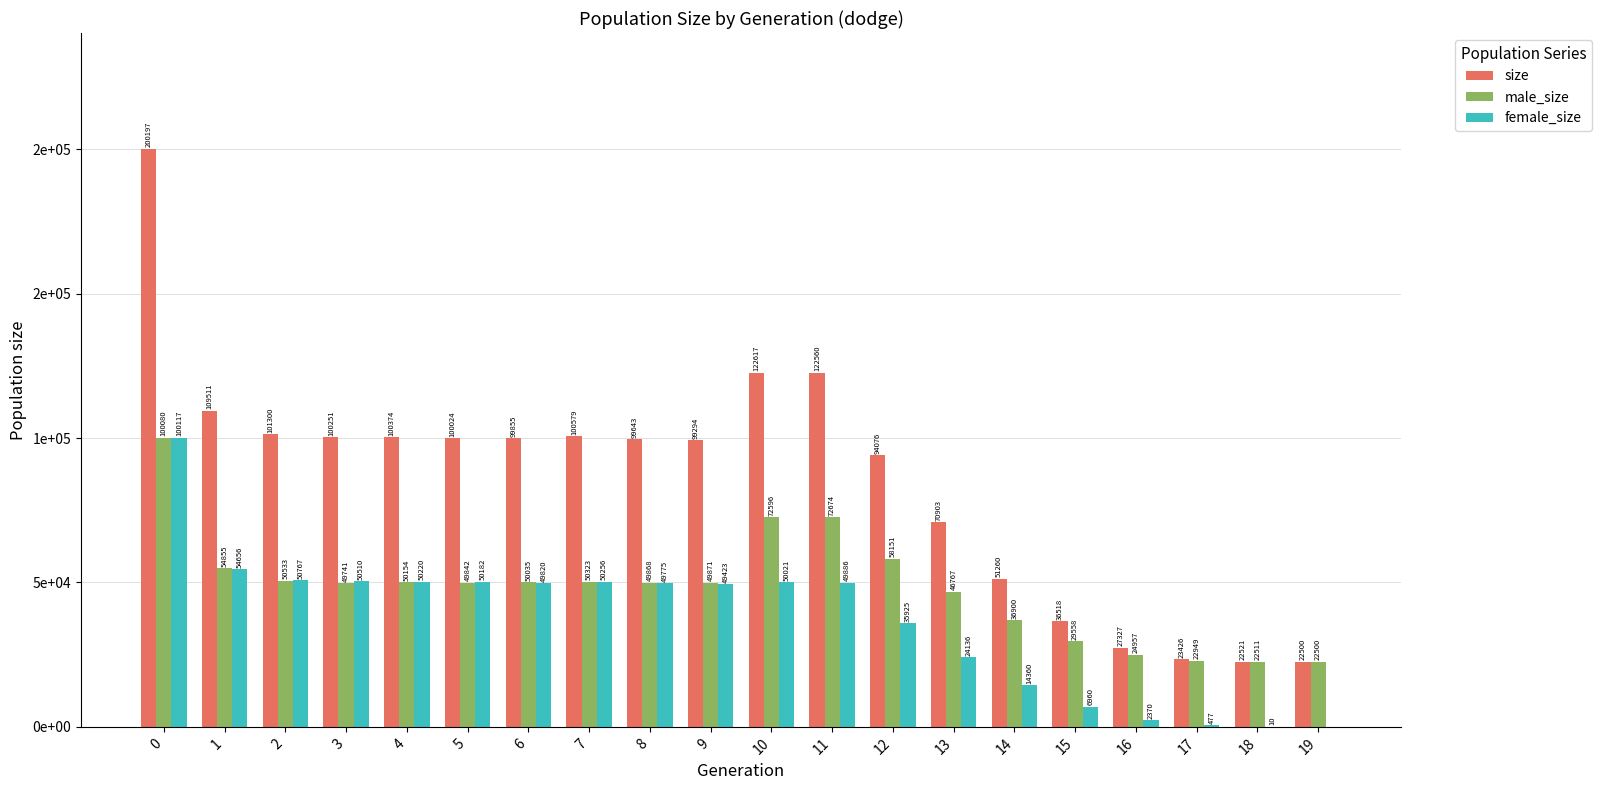

Are the bars horizontal?

No